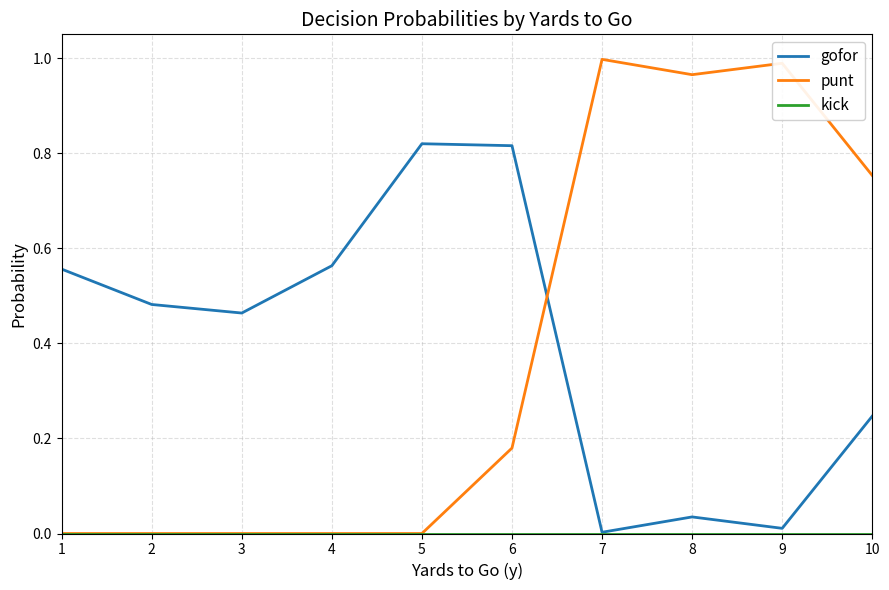

Where do gofor and punt first cross each other?

6 and 7